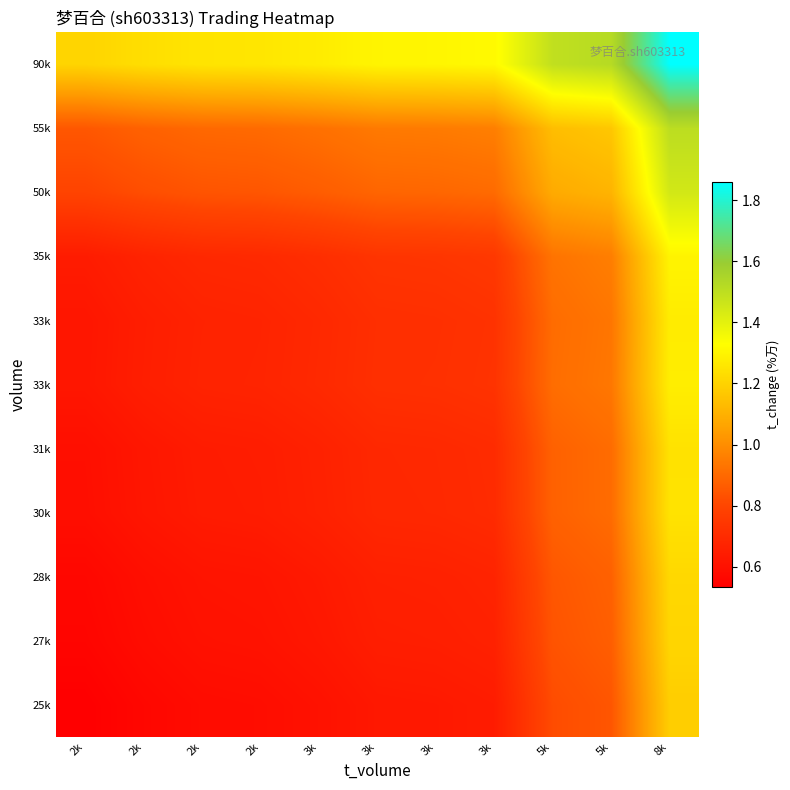

At how many categories does at least one series exceed 1?

11